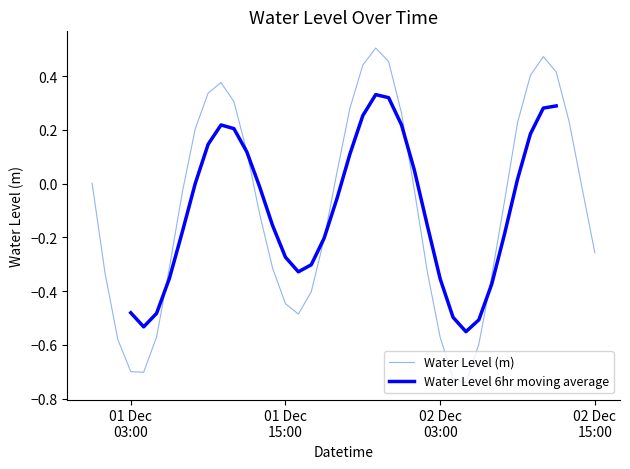

Which series has the largest total across all categories?

Water Level (m)